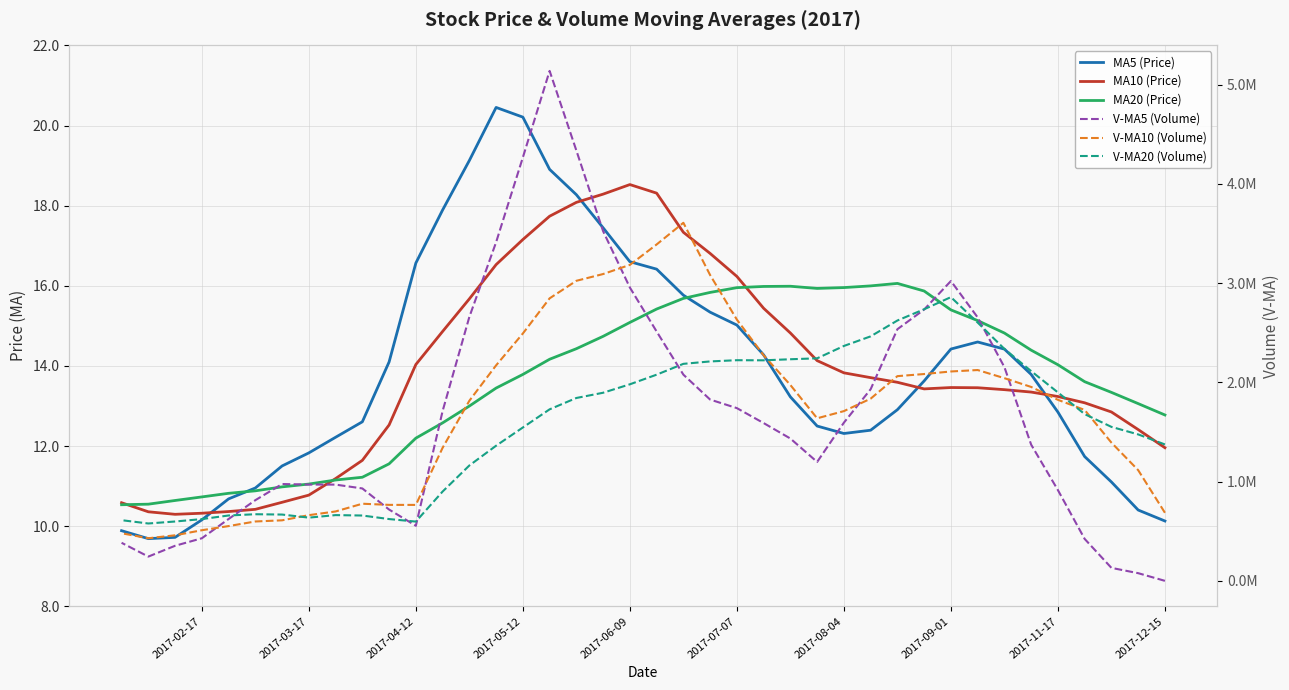

What is the difference between the maximum and minimum values in the V-MA20 (Volume) series?

2281560.6